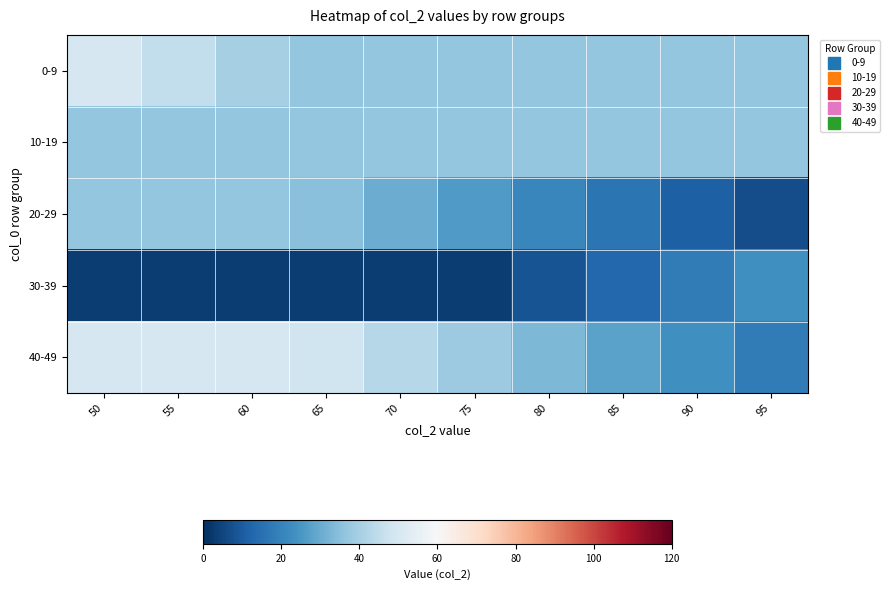

Reading left to right, what are all the values shown in this chart?

0-9: 50=50	55=45	60=40	65=37	70=37	75=37	80=37	85=37	90=37	95=37
10-19: 50=37	55=37	60=37	65=37	70=37	75=37	80=37	85=37	90=37	95=37
20-29: 50=37	55=37	60=37	65=35	70=30	75=26	80=21	85=16	90=11	95=7
30-39: 50=3	55=3	60=3	65=3	70=3	75=3	80=8	85=13	90=18	95=23
40-49: 50=50	55=50	60=50	65=48	70=43	75=38	80=33	85=28	90=23	95=18